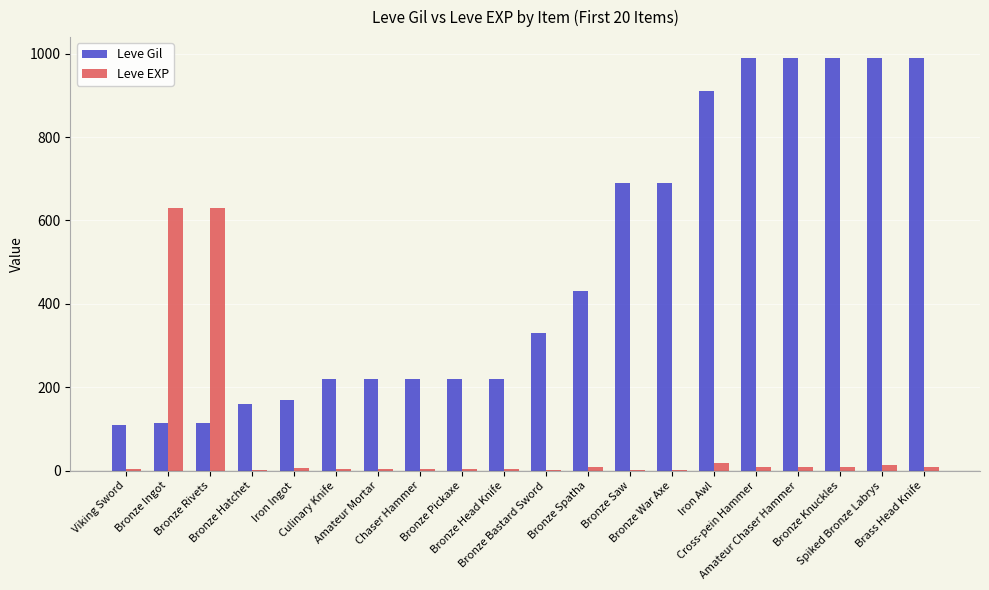

What is the highest value of the Leve Gil series?

990